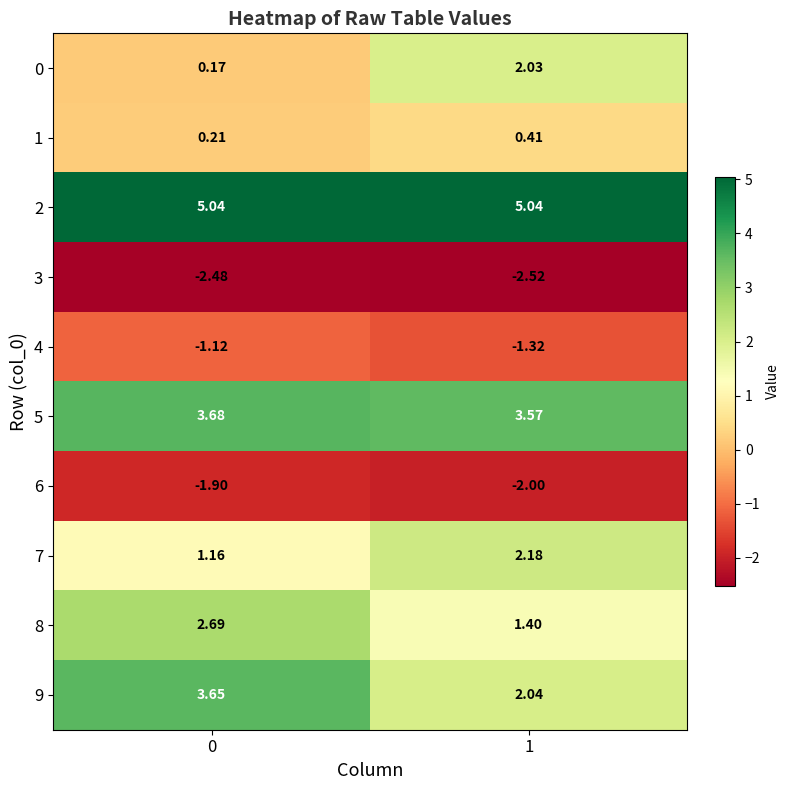

Is the value of 1 at 1 greater than the value of 9 at 1?

No